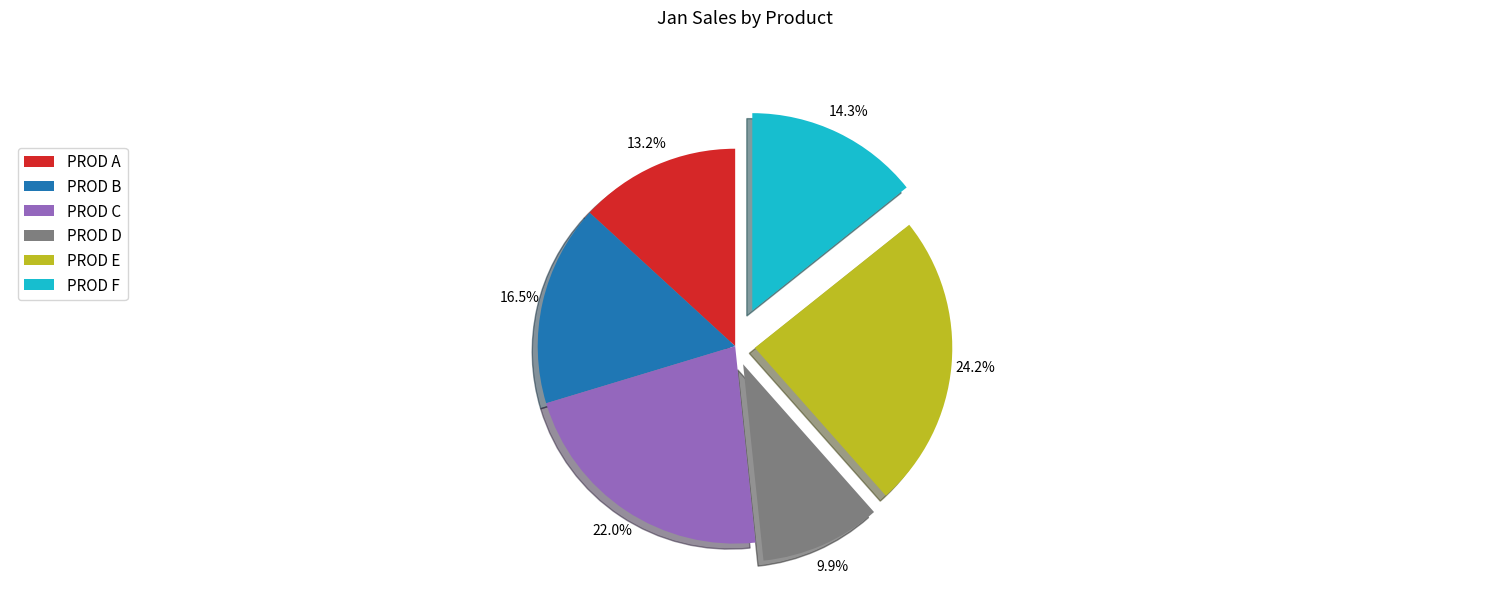

Combined, what portion of the pie is PROD E and PROD B?

40.7%